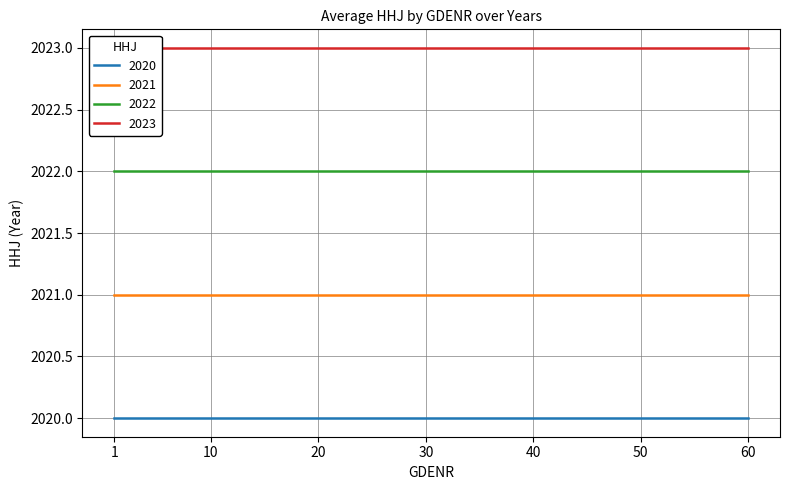

Count the values in the range 2021 to 2023.

3